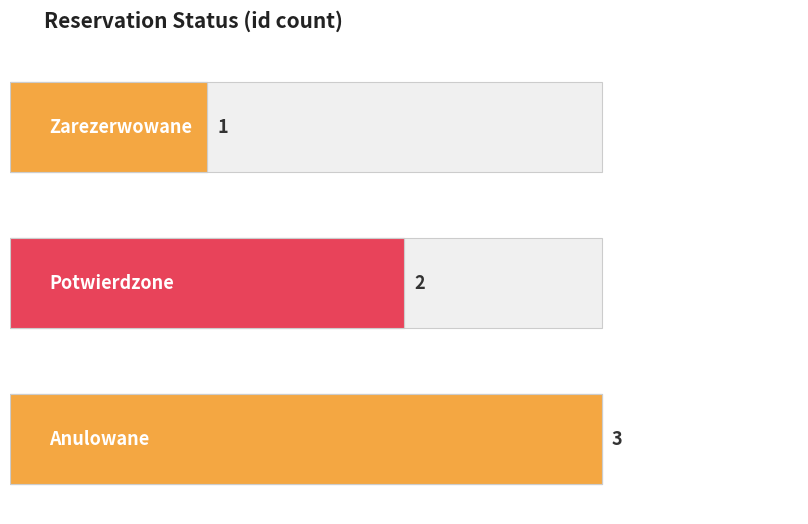

The chart shows a value of 1 at Potwierdzone. True or false?

False